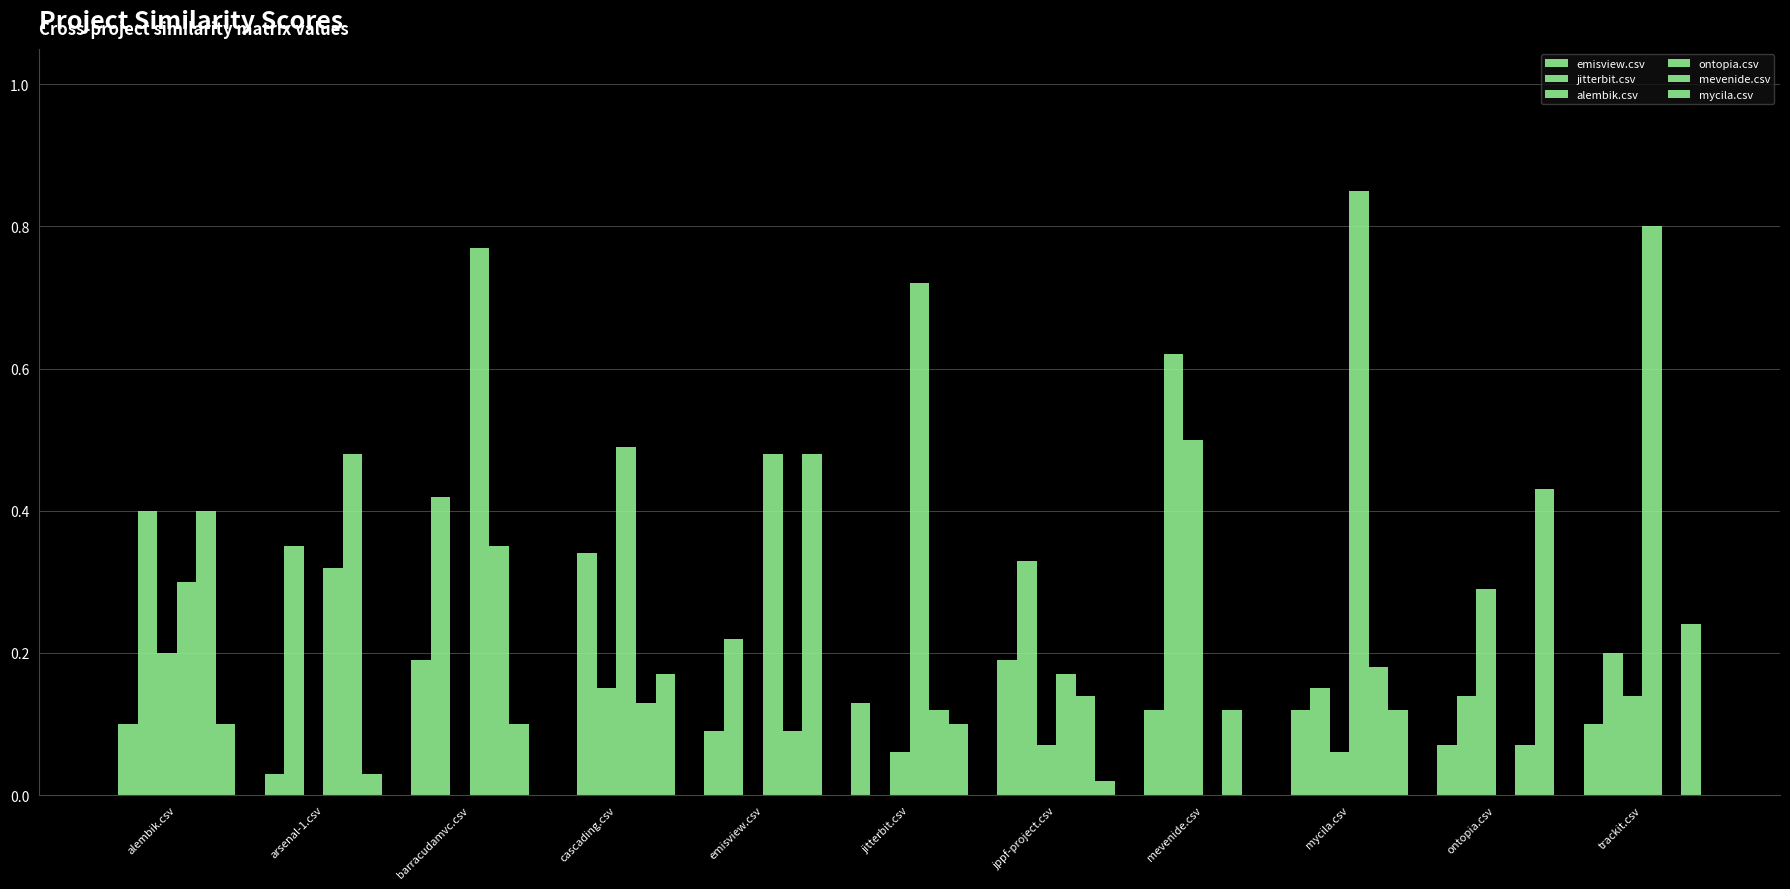

How many categories are shown in the chart?

11